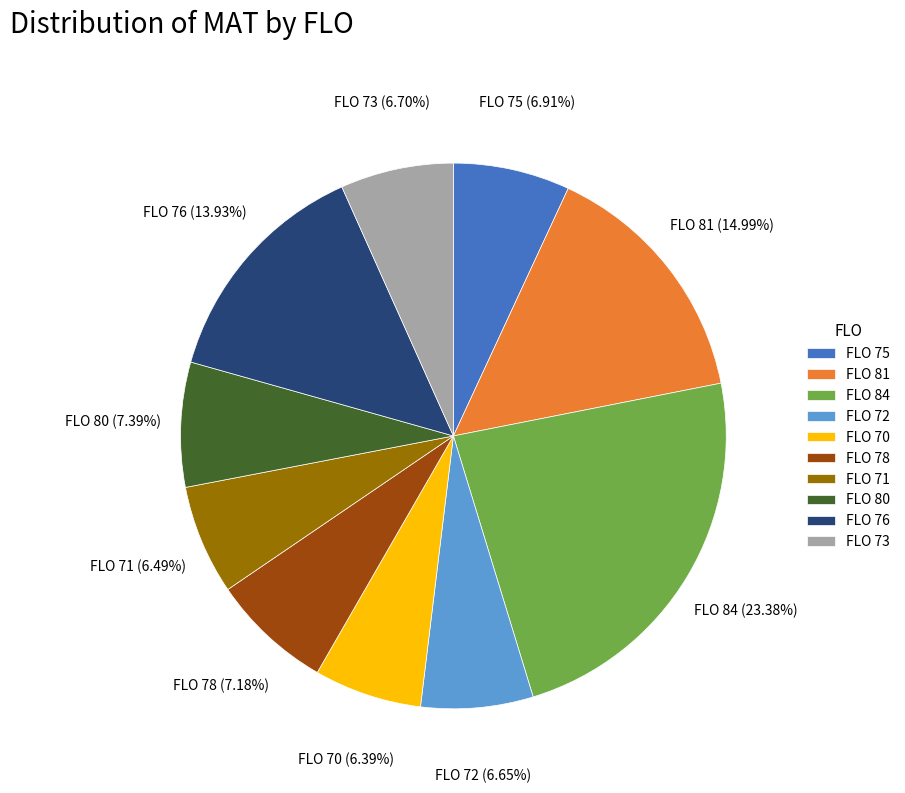

Count the number of slices in the pie.

10